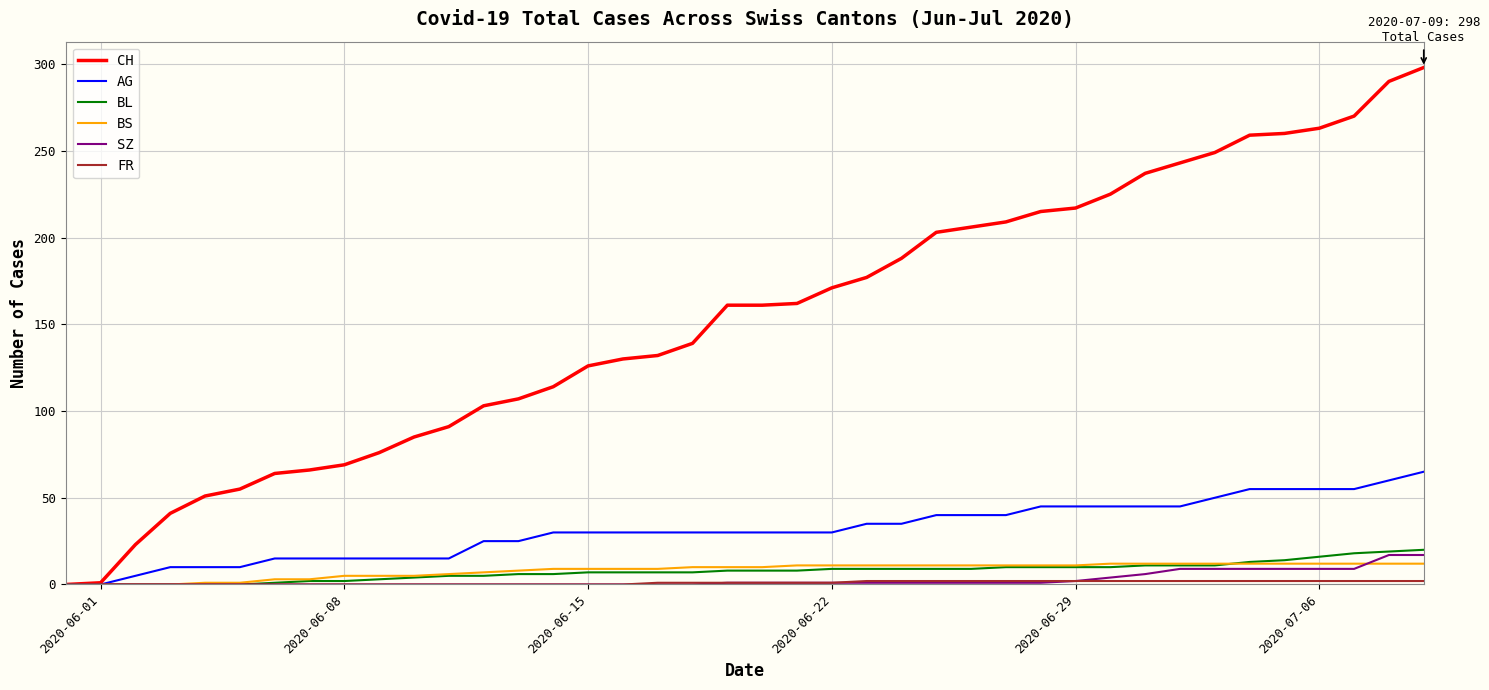

Which series has the largest total across all categories?

CH